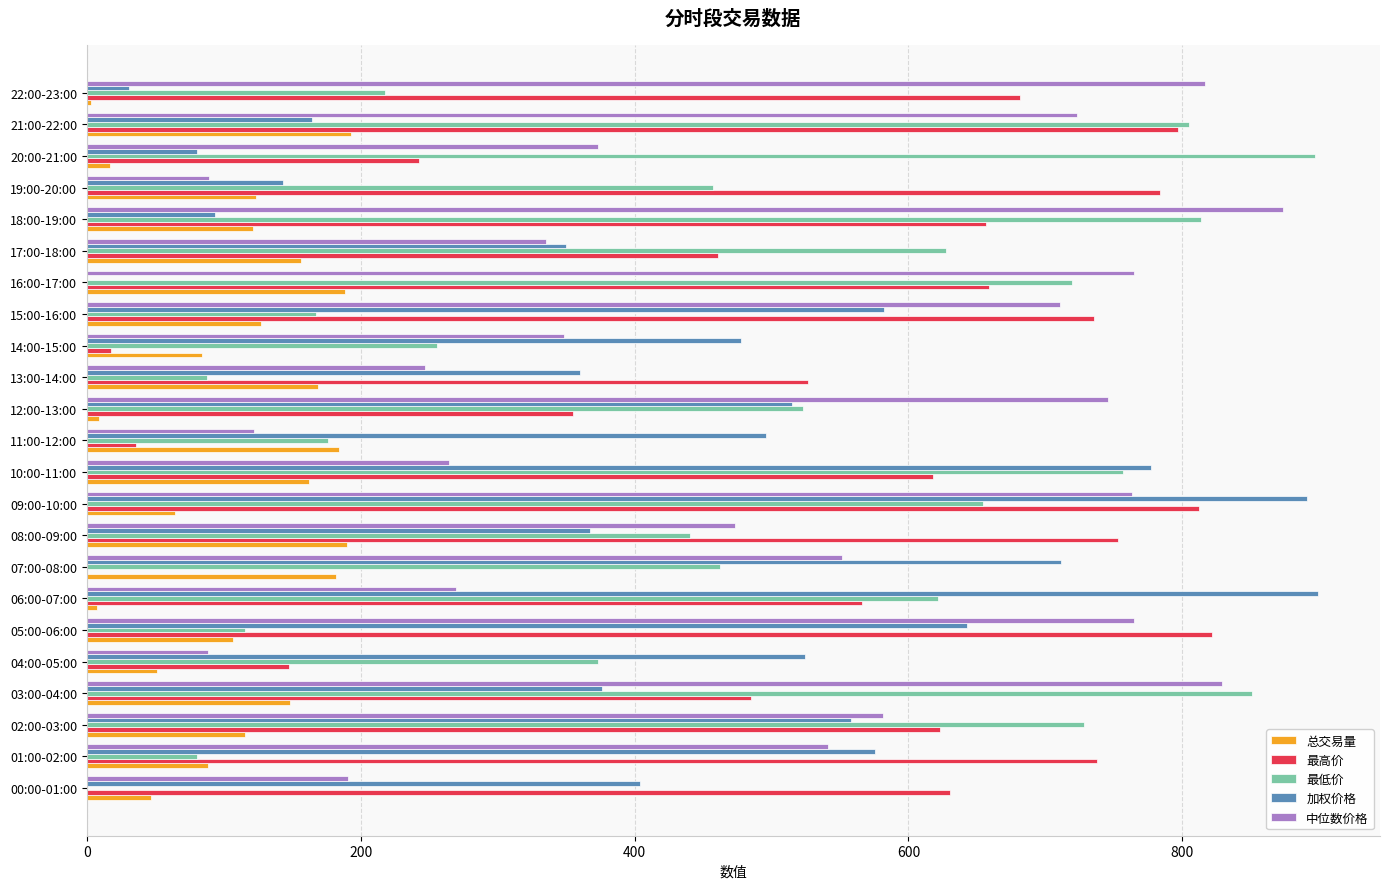

What is the maximum value for 最低价?

896.9